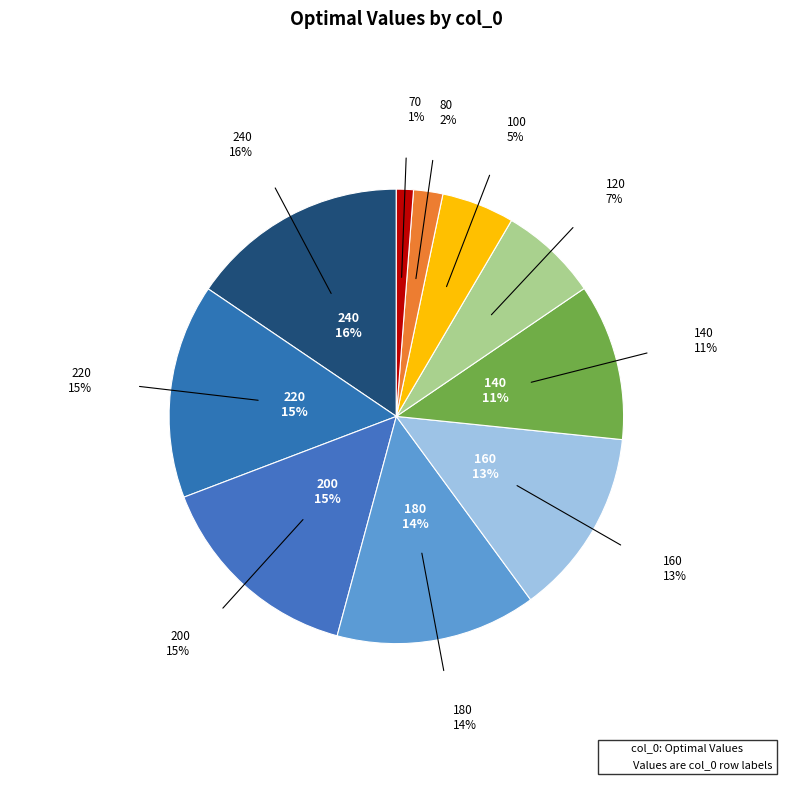

Count the number of slices in the pie.

10